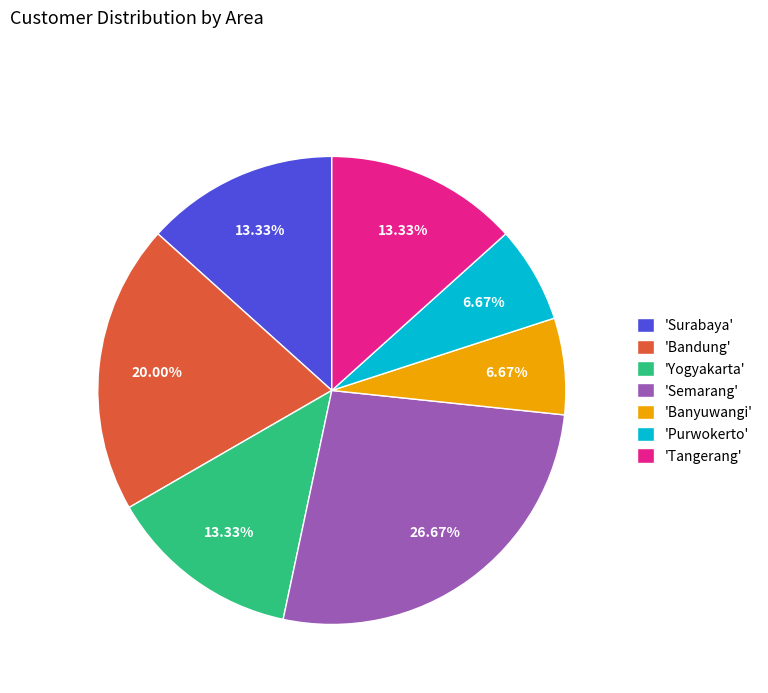

What is the largest slice in the pie chart?

'Semarang'